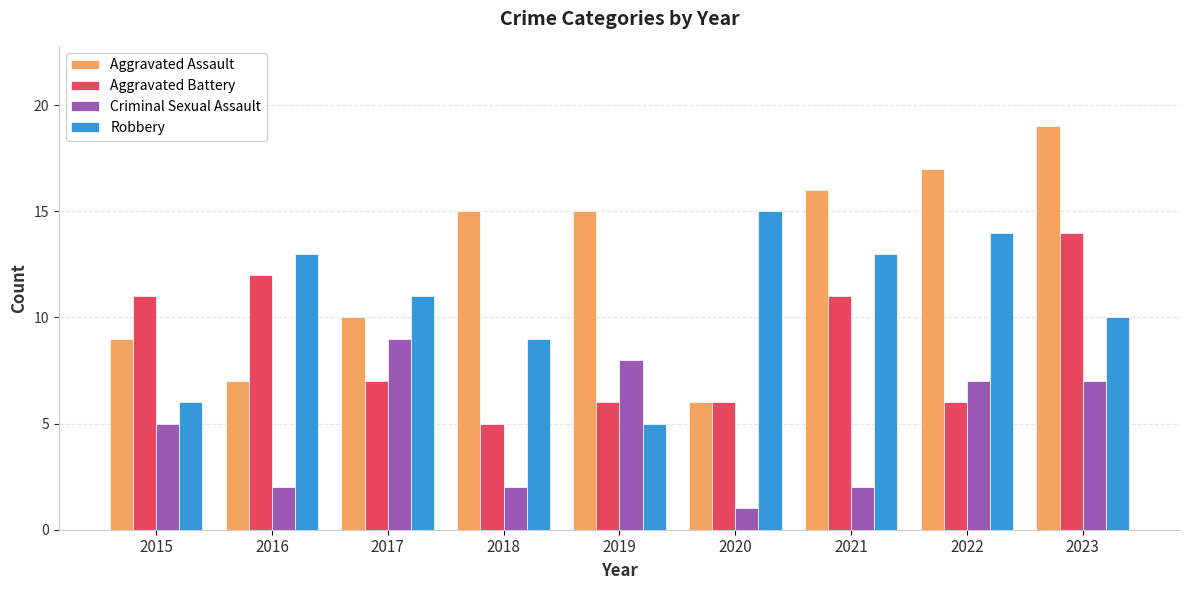

What is the difference between the highest and lowest values at 2018?

13